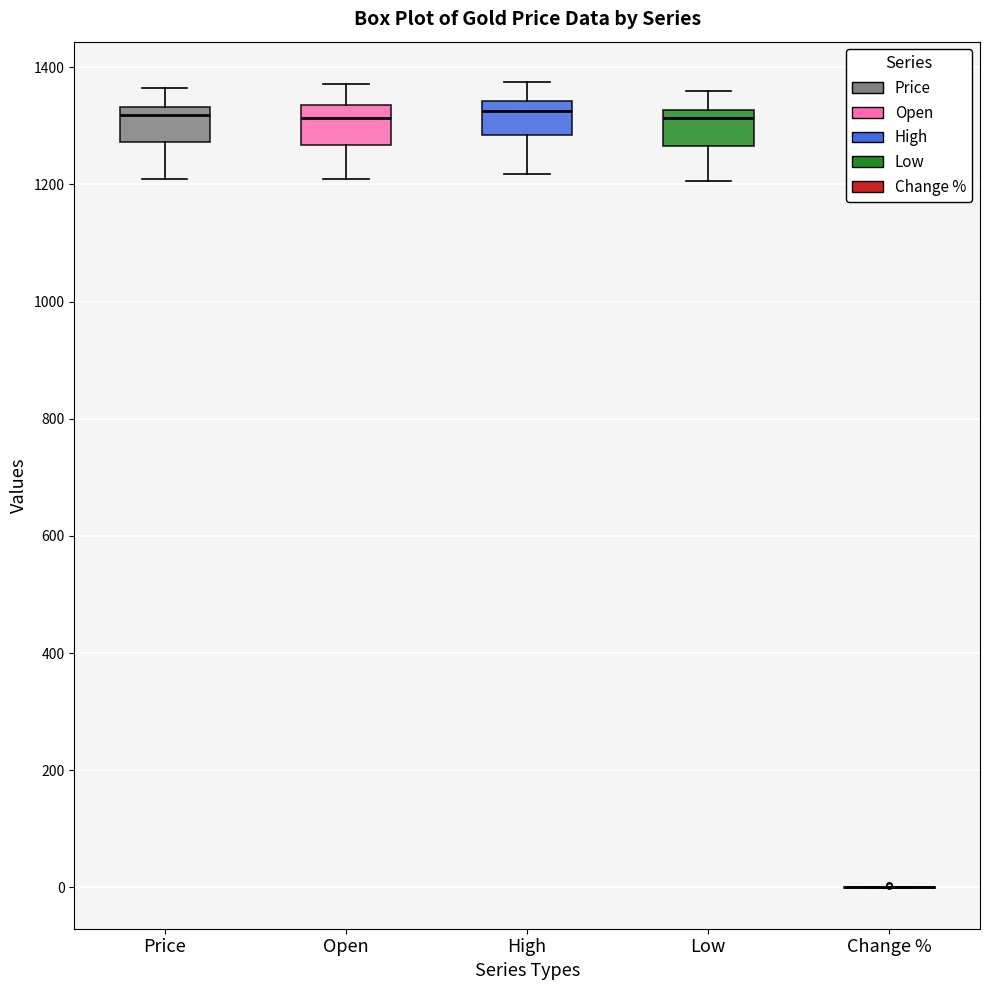

Reading left to right, read every box against the y-axis: the position of its median line, the range the box covers, and the ends of its whiskers. The values are not printed on the chart, so give them approximately, as read against the axis.

Price: median 1320, box 1280 to 1340, whiskers 1200 to 1360
Open: median 1320, box 1260 to 1340, whiskers 1200 to 1380
High: median 1320, box 1280 to 1340, whiskers 1220 to 1380
Low: median 1320 (just below the box's upper edge), box 1260 to 1320, whiskers 1200 to 1360
Change %: box collapsed to a line at 0, whiskers 0 to 0